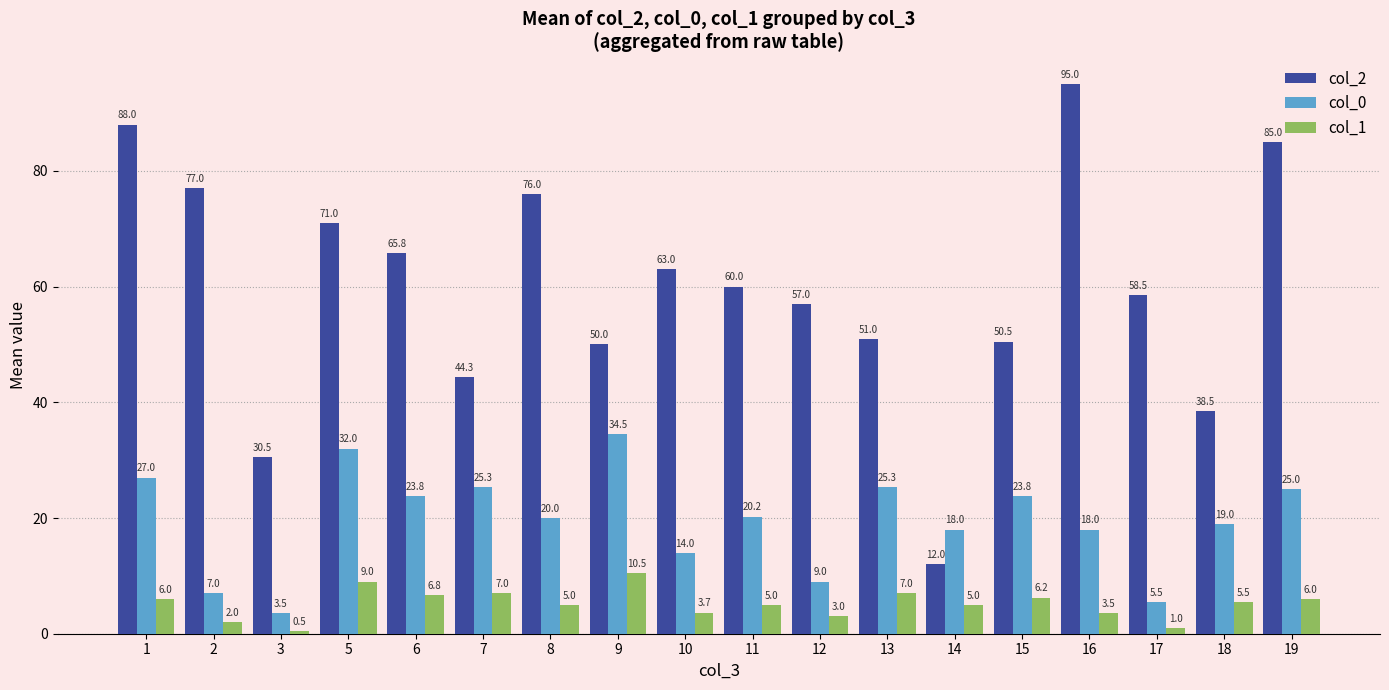

Which series has the widest spread of values?

col_2